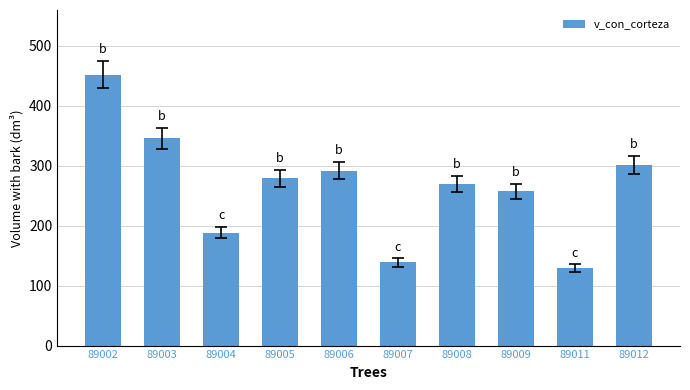

Between 89007 and 89009, which is larger?

89009